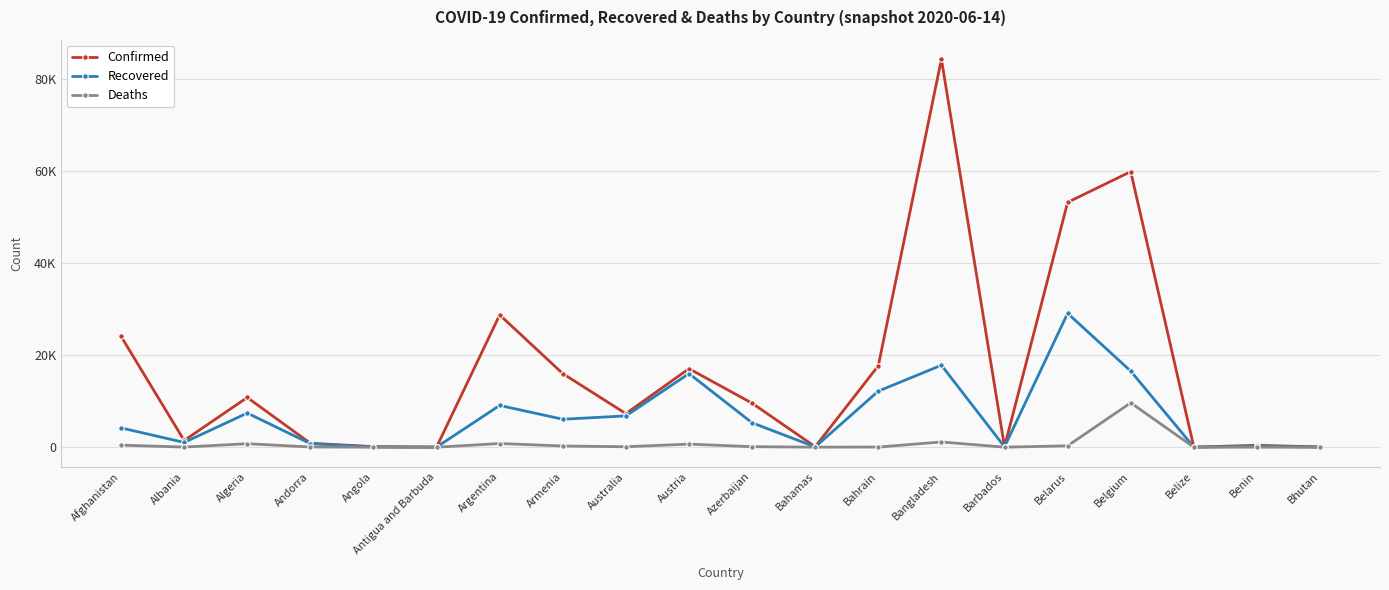

At which label does Confirmed reach its minimum?

Belize